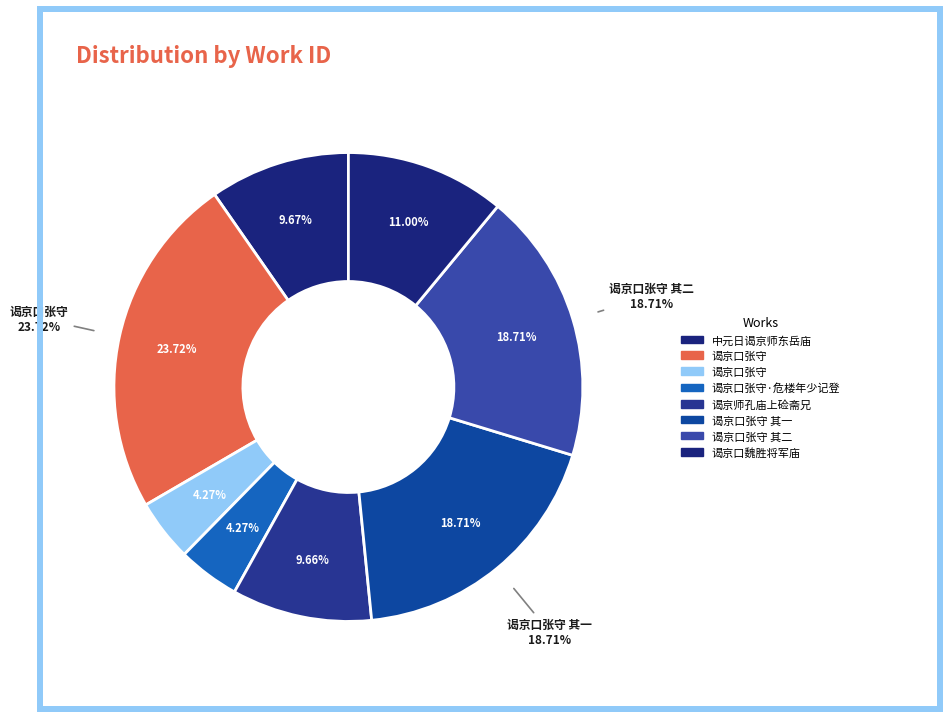

To the nearest percent, what is the combined percentage of 谒京口张守 and 中元日谒京师东岳庙?

14%